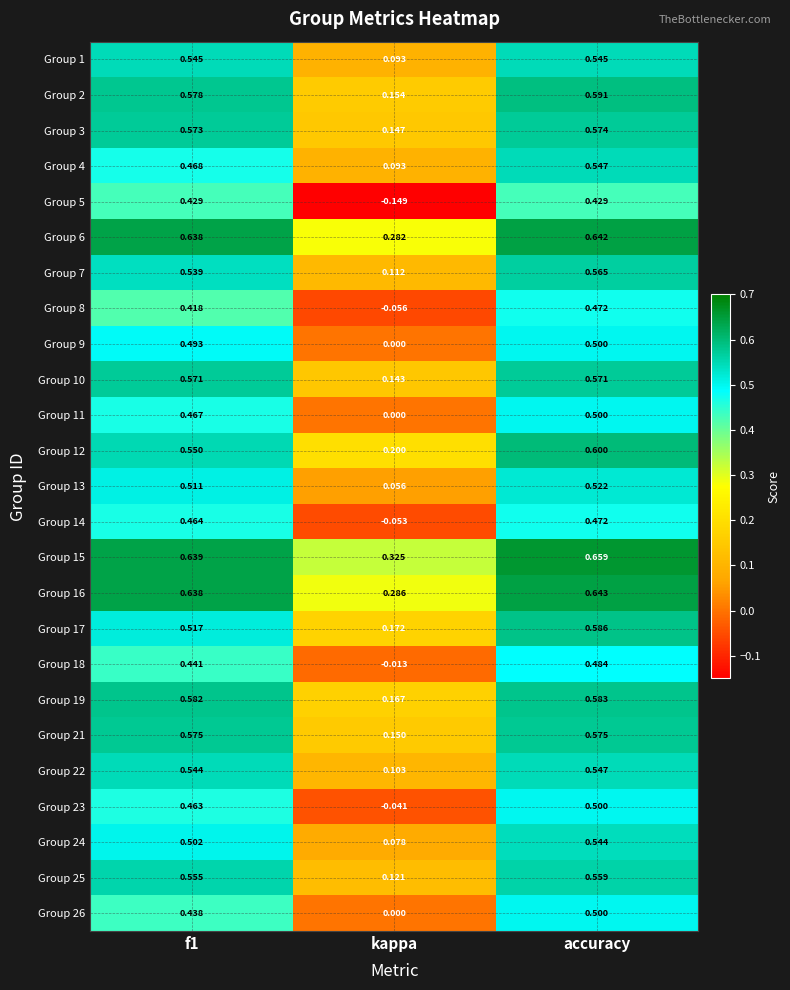

Between kappa and accuracy, which series saw the biggest shift?

Group 5